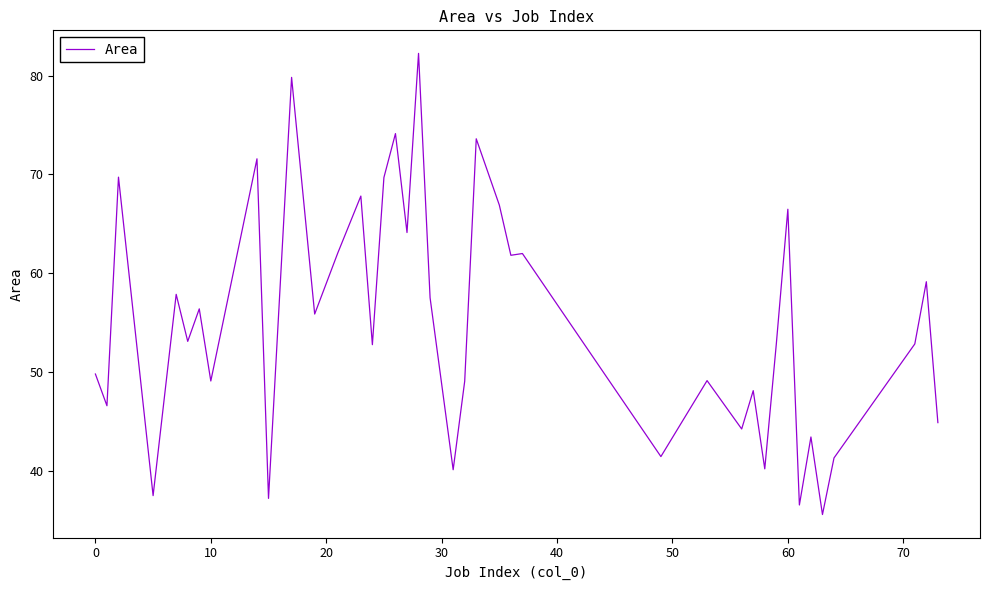

What is the difference between the maximum and minimum values?

46.7